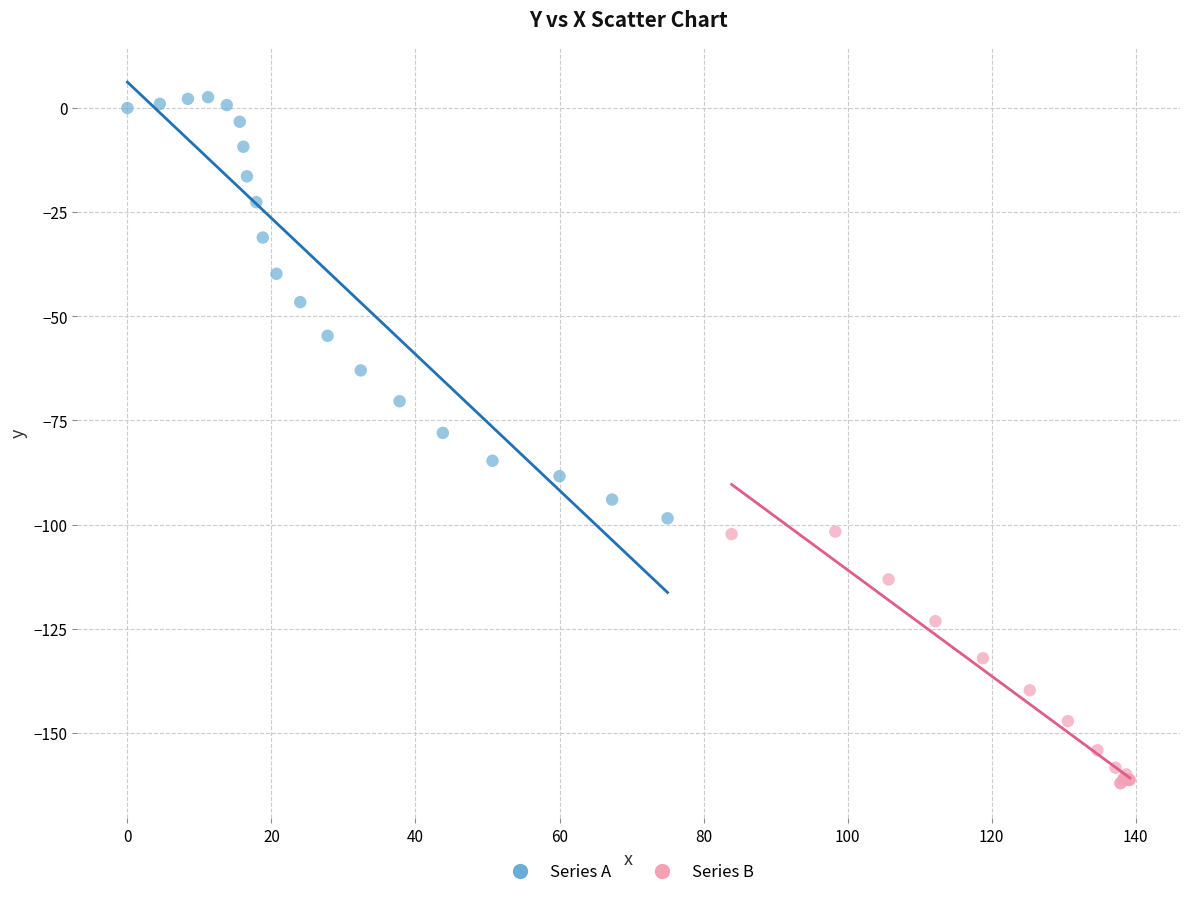

Which series has the widest spread of Y values?

Series A